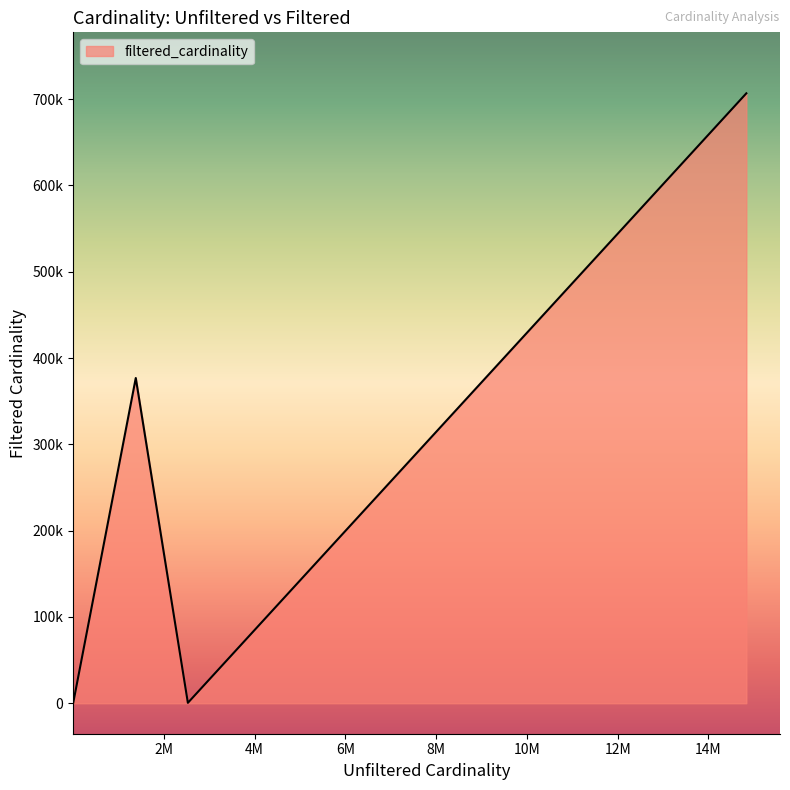

Is this an area chart (filled region under the line)?

Yes